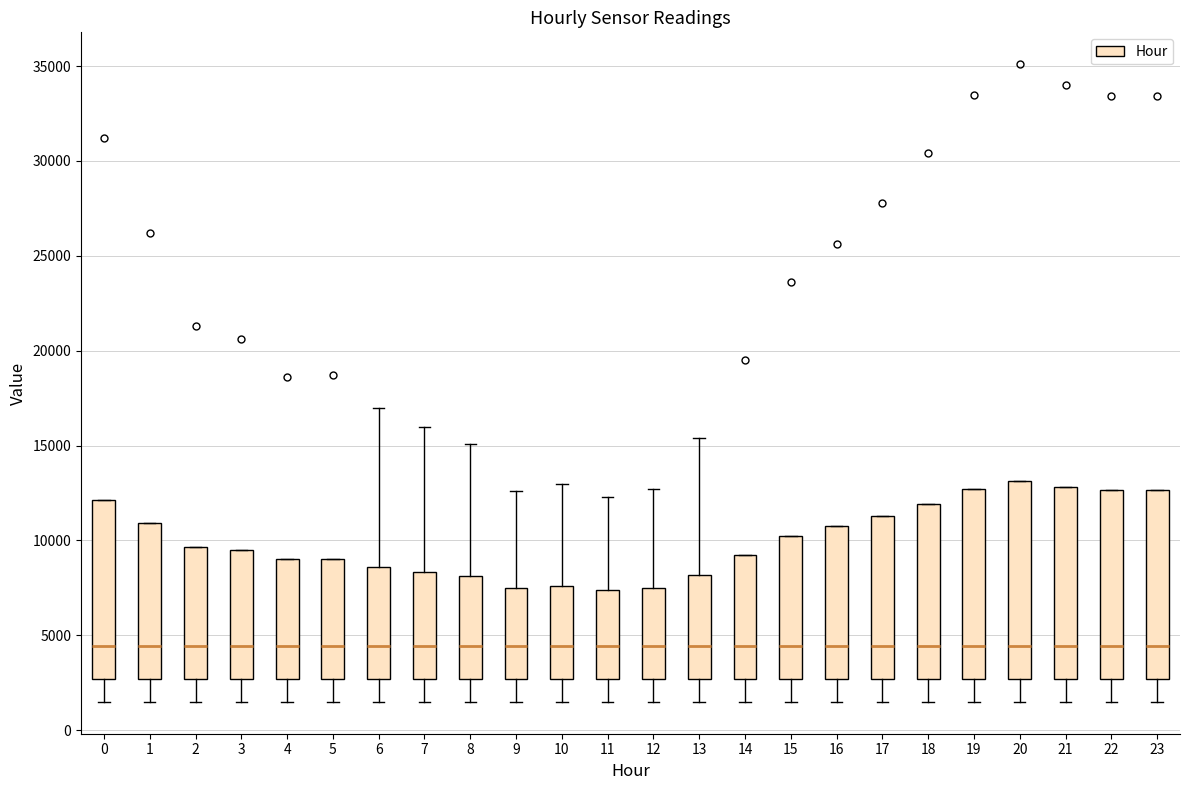

Reading left to right, read every box against the y-axis: the position of its median line, the range the box covers, and the ends of its whiskers. The values are not printed on the chart, so give them approximately, as read against the axis.

0: median 4500, box 2500 to 12000, whiskers 1500 to 12000
1: median 4500, box 2500 to 11000, whiskers 1500 to 11000
2: median 4500, box 2500 to 9500, whiskers 1500 to 9500
3: median 4500, box 2500 to 9500, whiskers 1500 to 9500
4: median 4500, box 2500 to 9000, whiskers 1500 to 9000
5: median 4500, box 2500 to 9000, whiskers 1500 to 9000
6: median 4500, box 2500 to 8500, whiskers 1500 to 17000
7: median 4500, box 2500 to 8500, whiskers 1500 to 16000
8: median 4500, box 2500 to 8000, whiskers 1500 to 15000
9: median 4500, box 2500 to 7500, whiskers 1500 to 12500
10: median 4500, box 2500 to 7500, whiskers 1500 to 13000
11: median 4500, box 2500 to 7500, whiskers 1500 to 12500
12: median 4500, box 2500 to 7500, whiskers 1500 to 12500
13: median 4500, box 2500 to 8000, whiskers 1500 to 15500
14: median 4500, box 2500 to 9000, whiskers 1500 to 9000
15: median 4500, box 2500 to 10000, whiskers 1500 to 10000
16: median 4500, box 2500 to 10500, whiskers 1500 to 10500
17: median 4500, box 2500 to 11500, whiskers 1500 to 11500
18: median 4500, box 2500 to 12000, whiskers 1500 to 12000
19: median 4500, box 2500 to 12500, whiskers 1500 to 12500
20: median 4500, box 2500 to 13000, whiskers 1500 to 13000
21: median 4500, box 2500 to 13000, whiskers 1500 to 13000
22: median 4500, box 2500 to 12500, whiskers 1500 to 12500
23: median 4500, box 2500 to 12500, whiskers 1500 to 12500